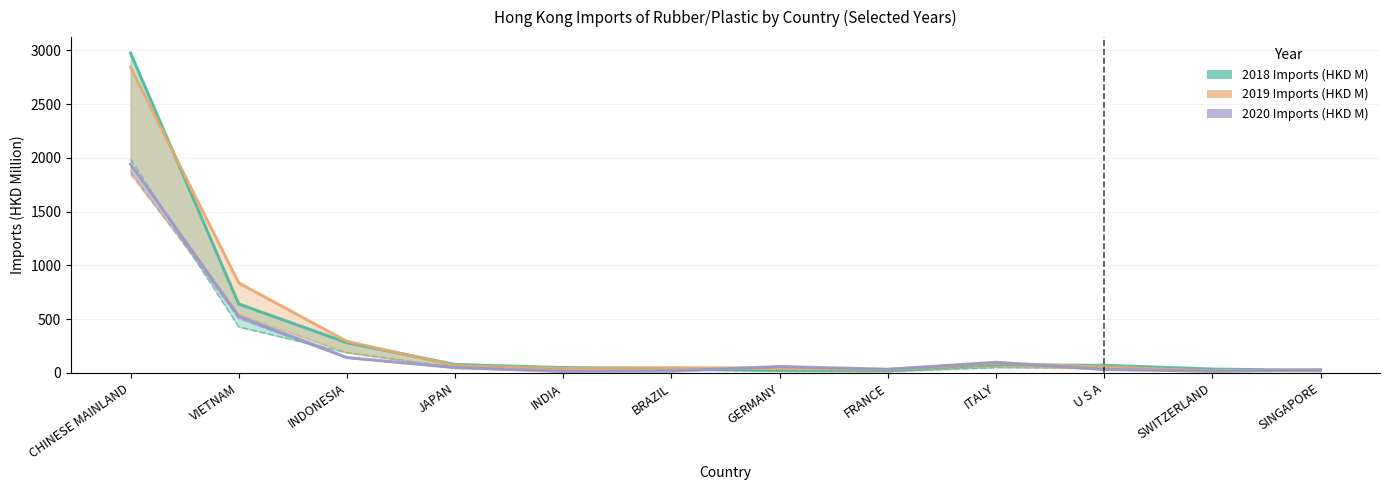

What is the label of the 4th point from the right?

ITALY